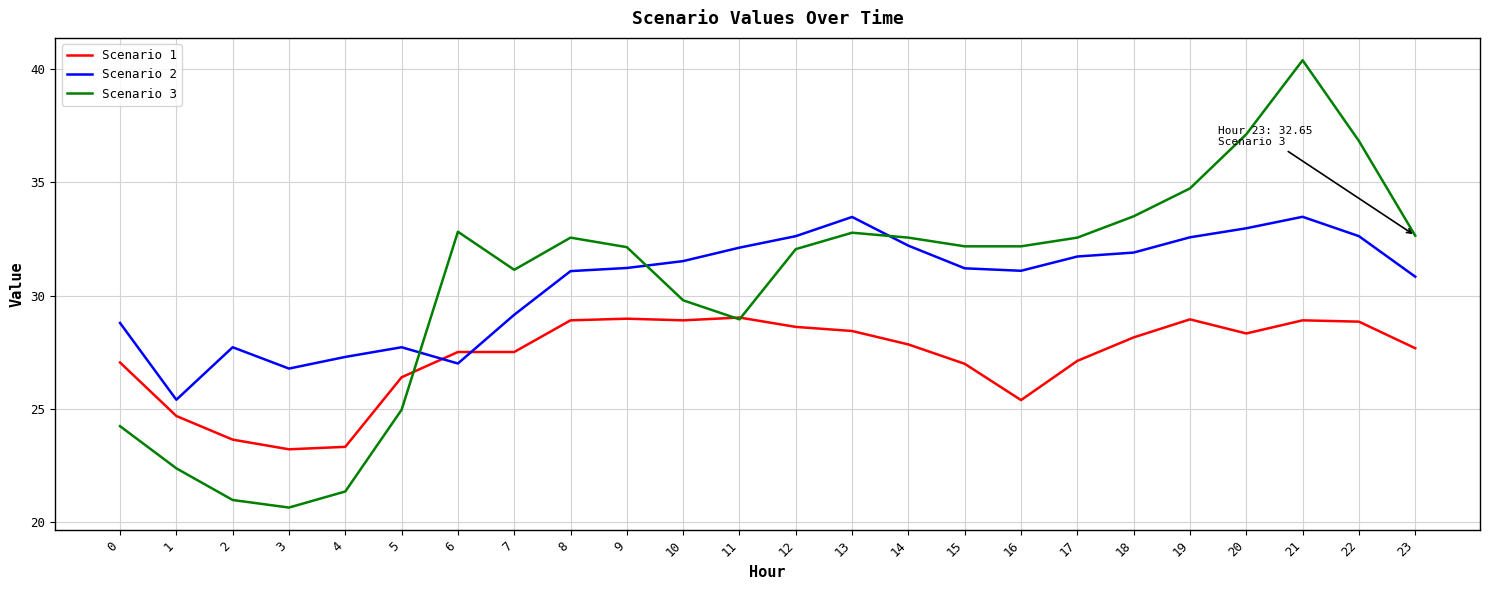

What is the smallest value displayed?

20.6